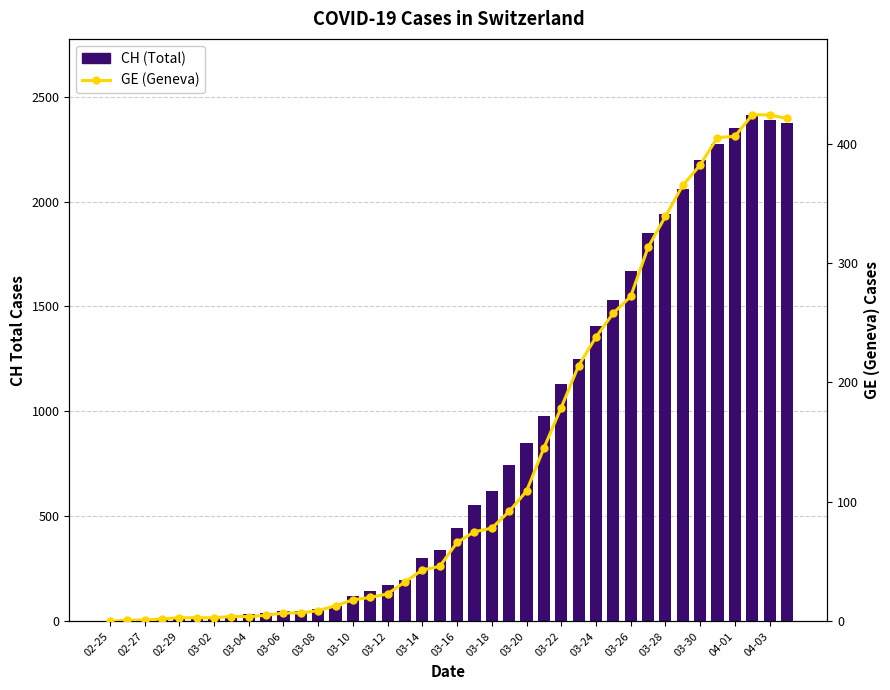

How many data points in CH (Total) are above 443?

19